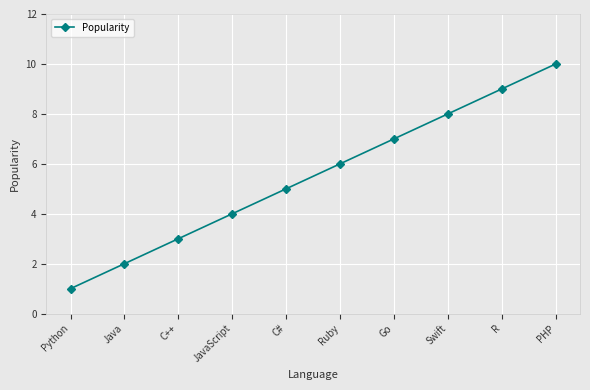

What is the average value?

6